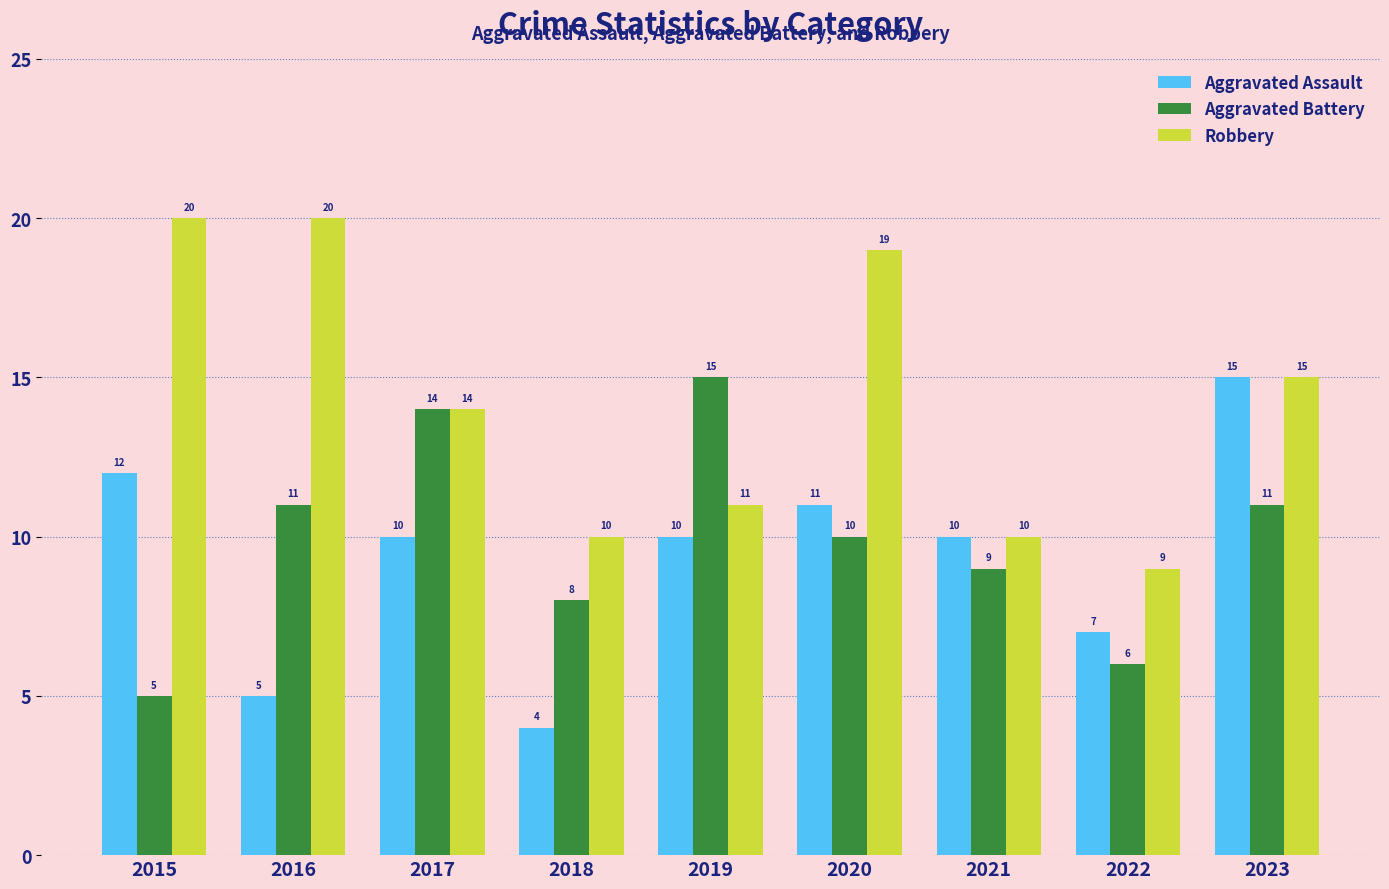

How many series are shown in this chart?

3